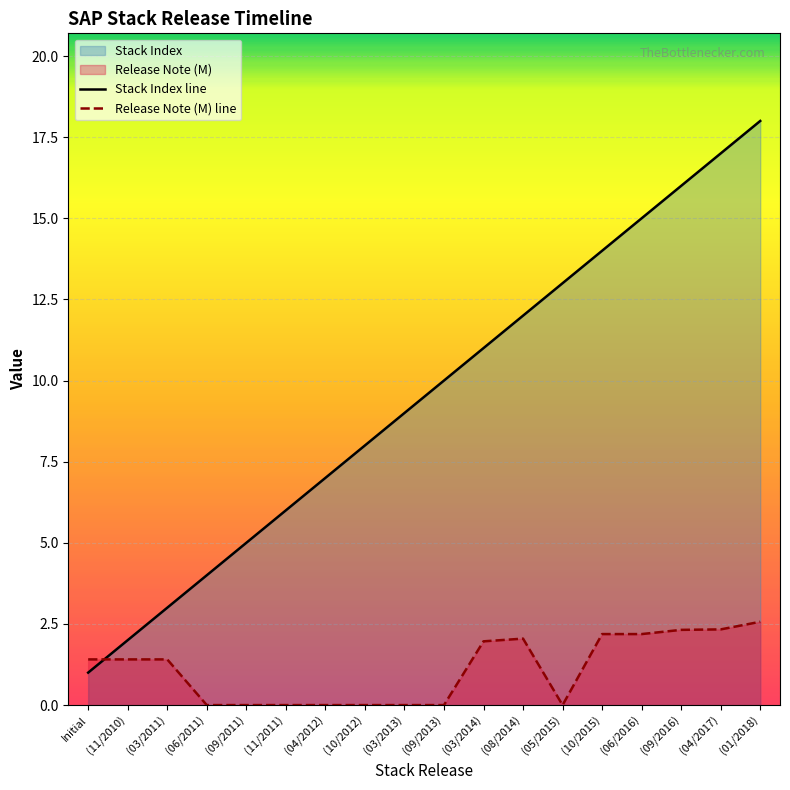

How many lines are shown in the chart?

2